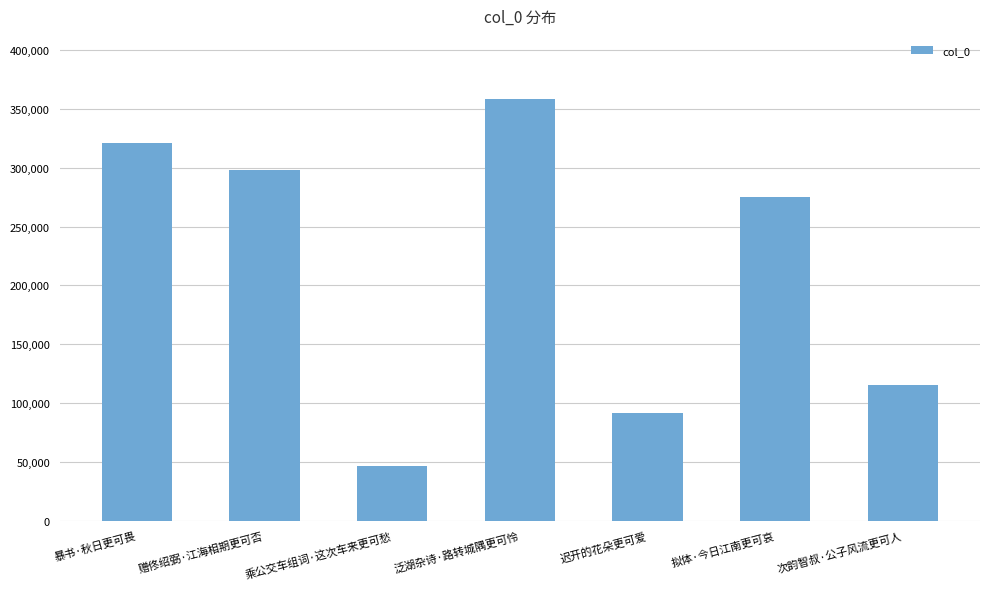

Are the bars grouped side by side (vs. stacked)?

No